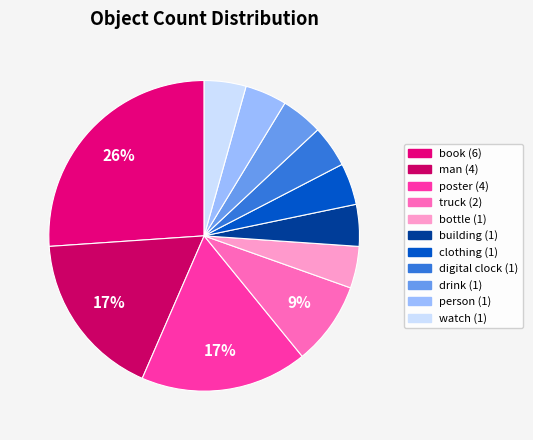

Is clothing the majority of the pie?

No